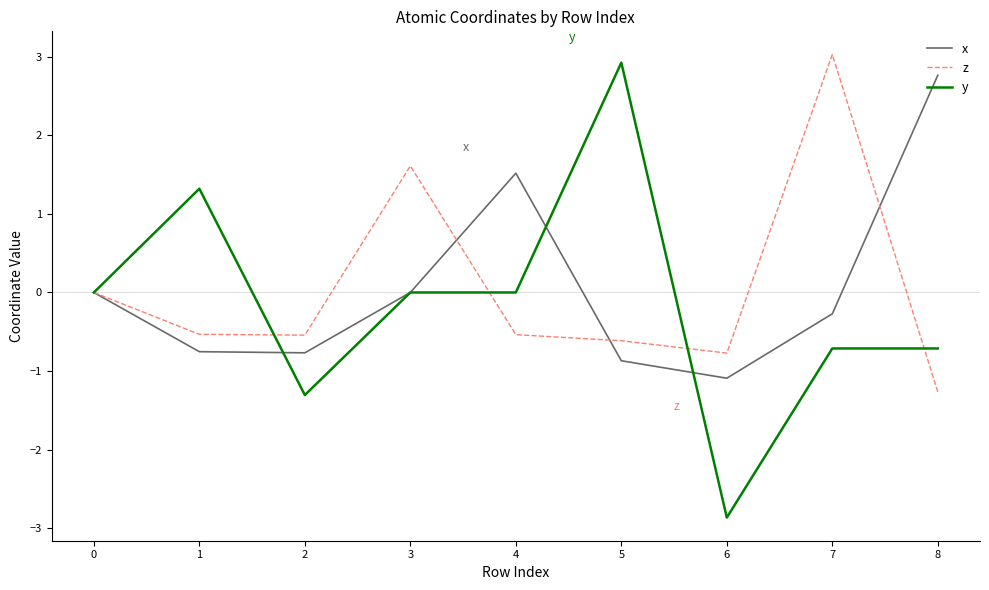

What is the highest value of the z series?

3.0